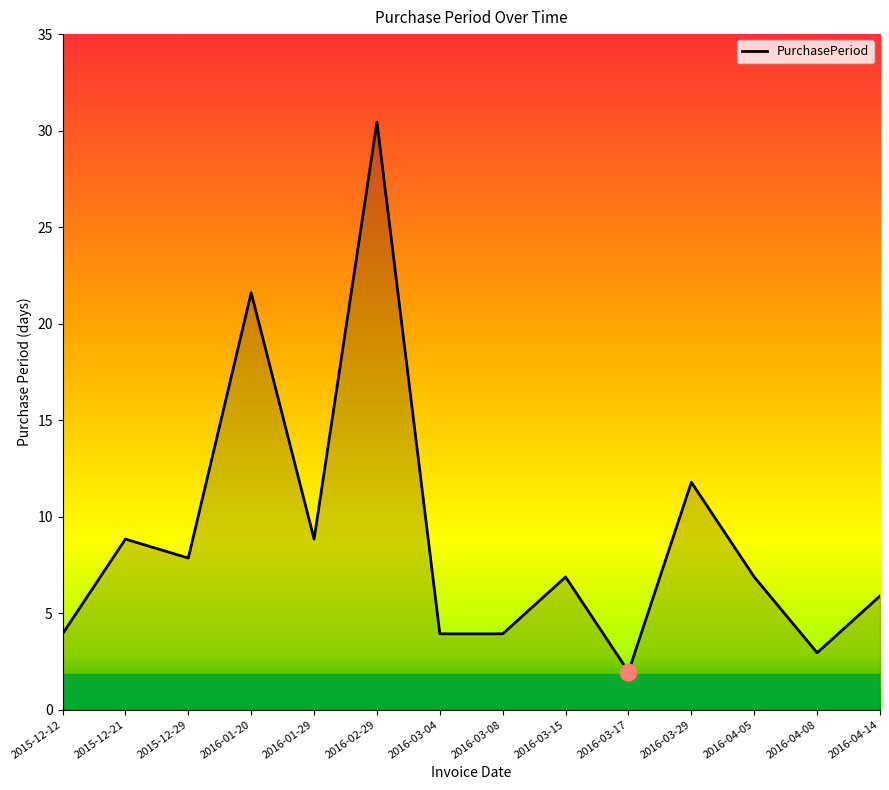

Does the chart display data point markers on the line(s)?

No